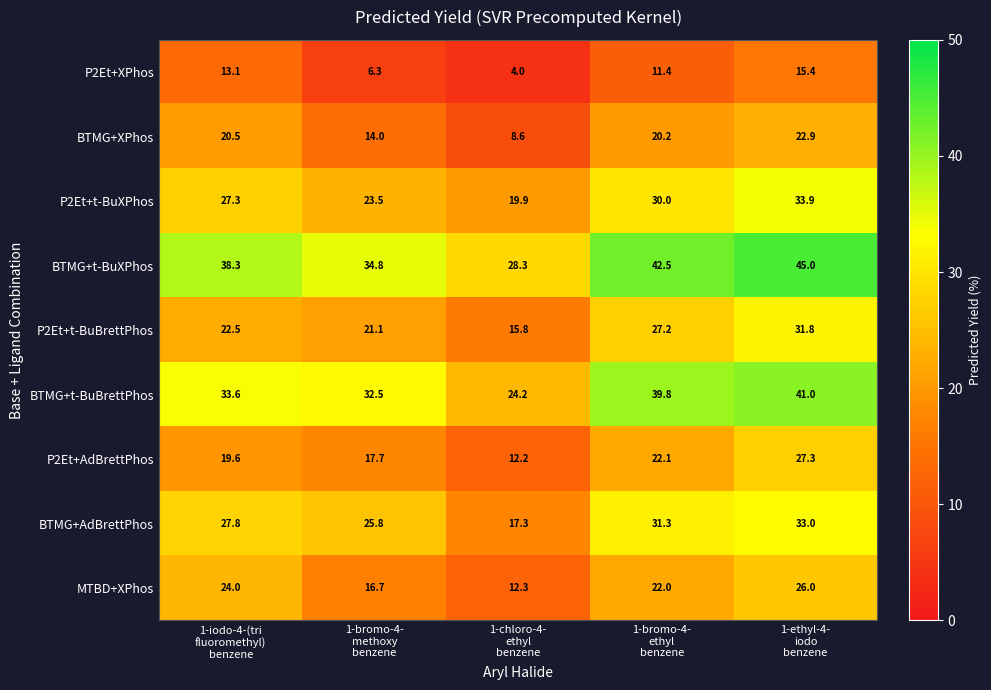

Rank the series by their maximum value, from lowest to highest.

P2Et+XPhos, BTMG+XPhos, MTBD+XPhos, P2Et+AdBrettPhos, P2Et+t-BuBrettPhos, BTMG+AdBrettPhos, P2Et+t-BuXPhos, BTMG+t-BuBrettPhos, BTMG+t-BuXPhos